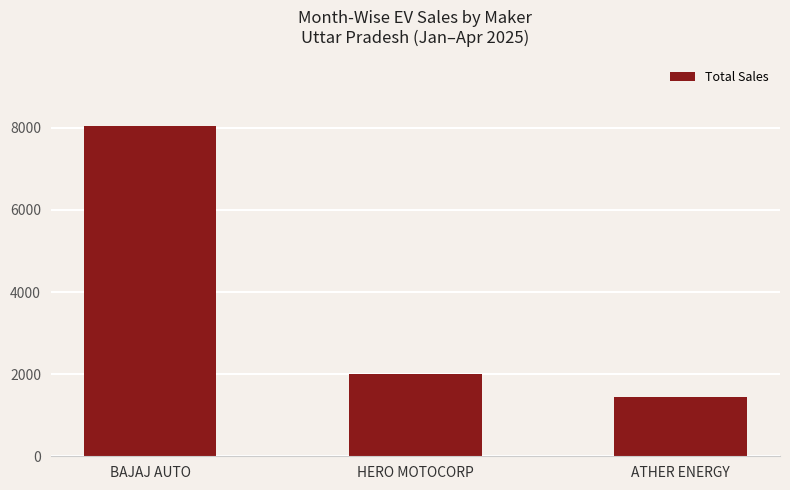

How many bars are there in total?

3